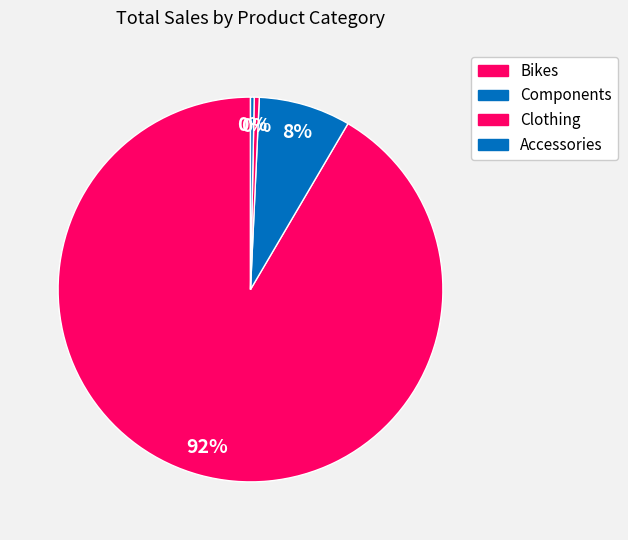

Which category has the biggest portion of the pie?

Bikes